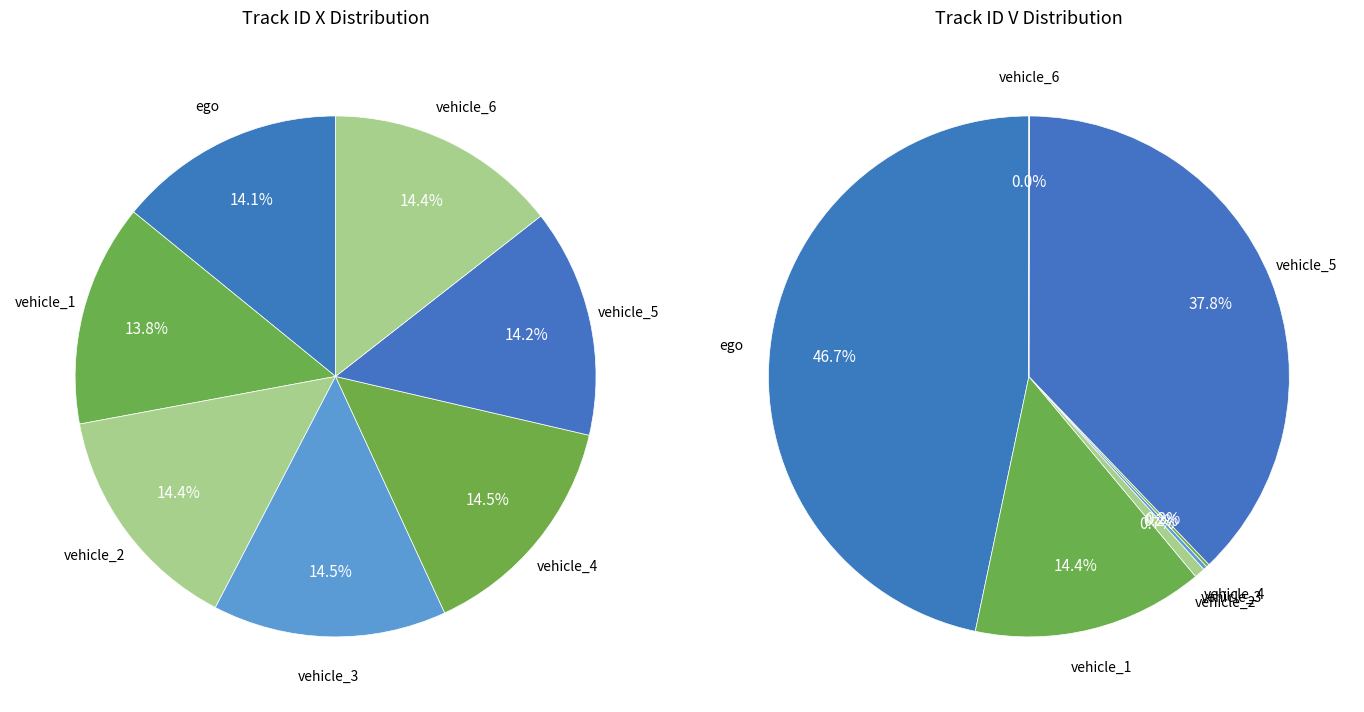

To the nearest percent, what percentage of the pie is ego?

14%